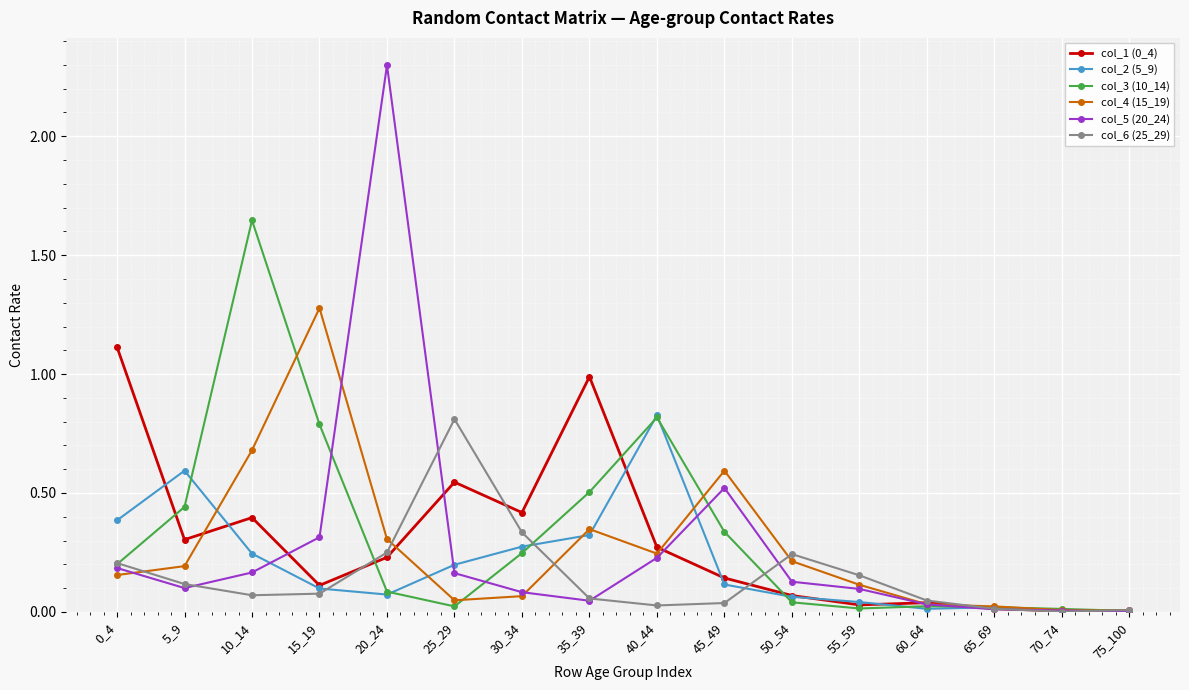

Count the number of data series in this chart.

6